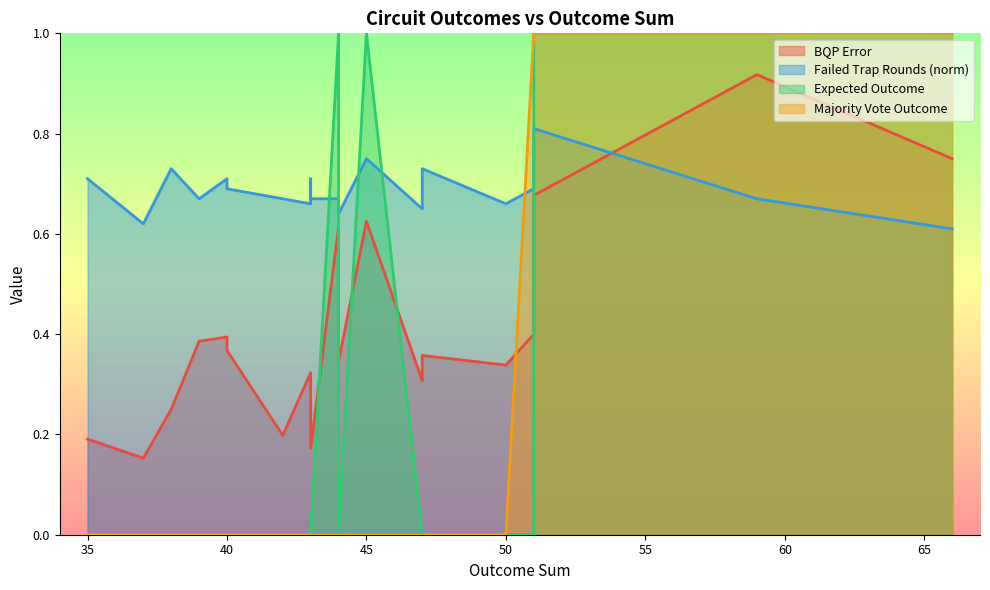

Rank the series by their maximum value, from lowest to highest.

n_failed_trap_rounds_norm, bqp_error, expected_outcome, majority_vote_outcome